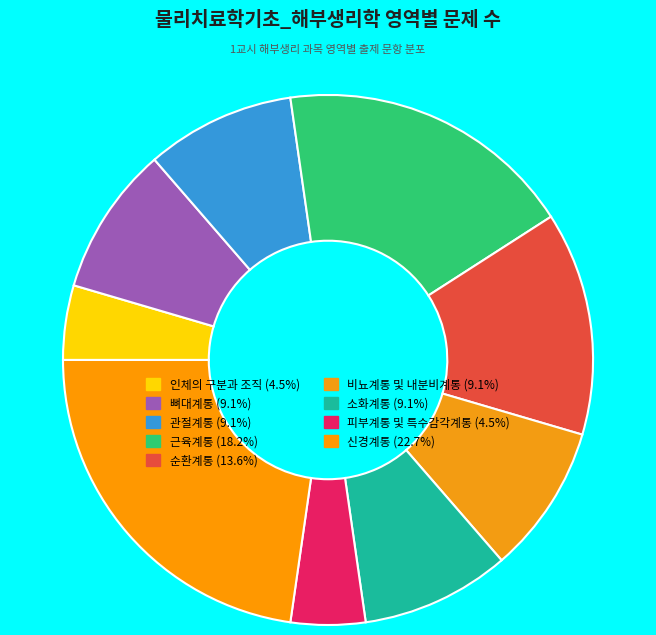

Combined, do 뼈대계통 and 비뇨계통 및 내분비계통 account for over 50%?

No